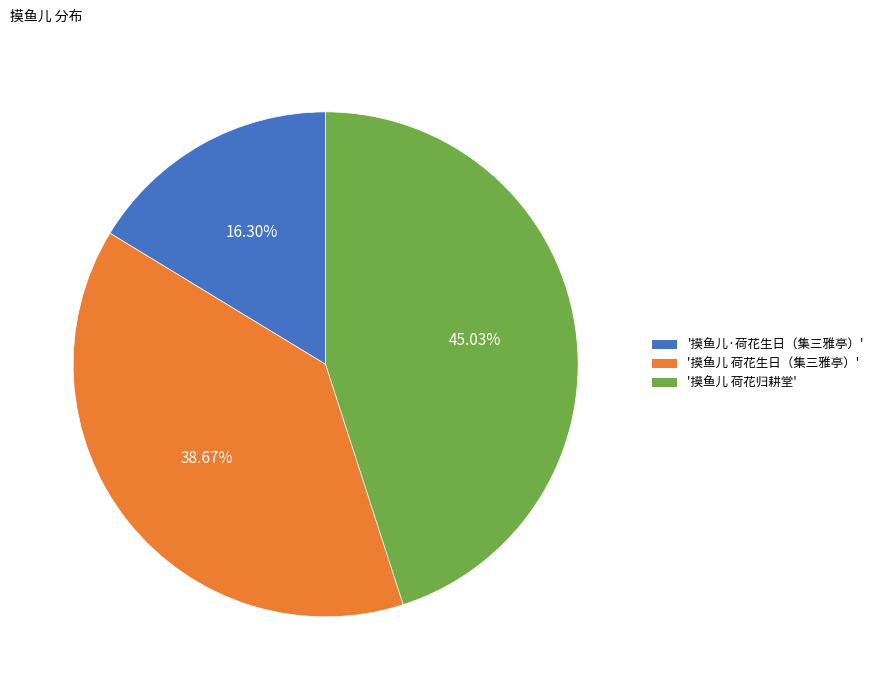

Which category has the biggest portion of the pie?

'摸鱼儿 荷花归耕堂'